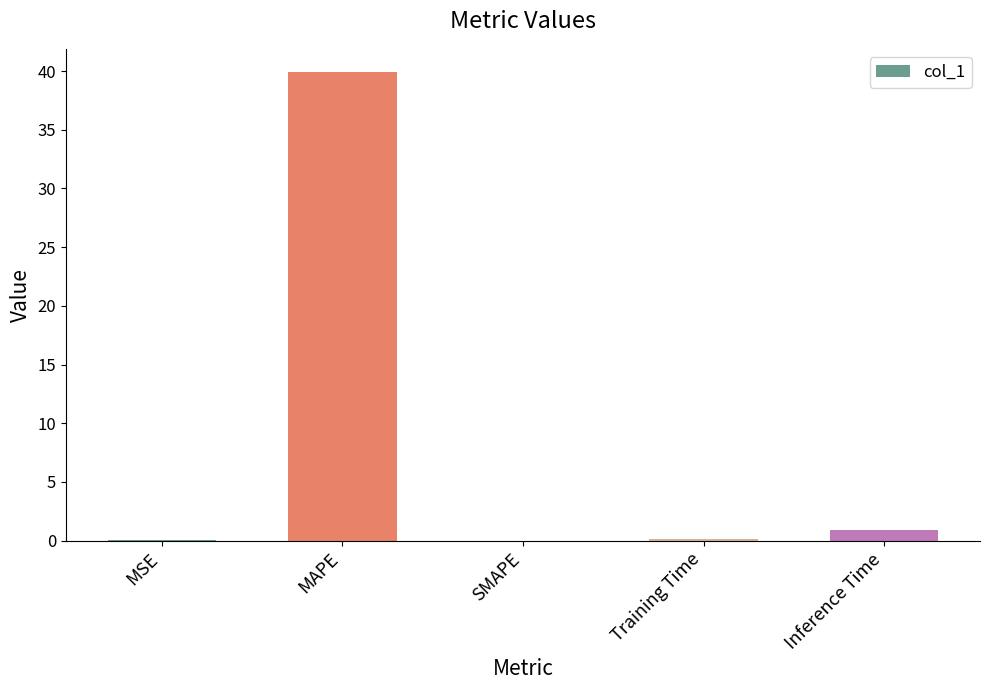

Between Training Time and MAPE, which is larger?

MAPE